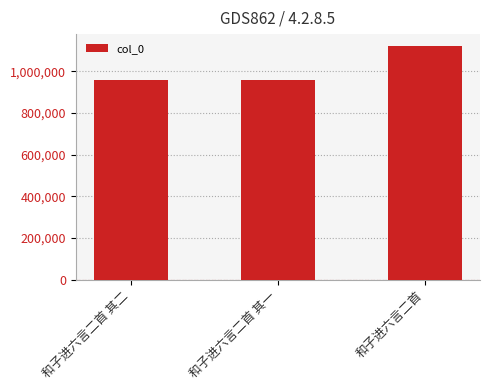

What is the average value?

1012468